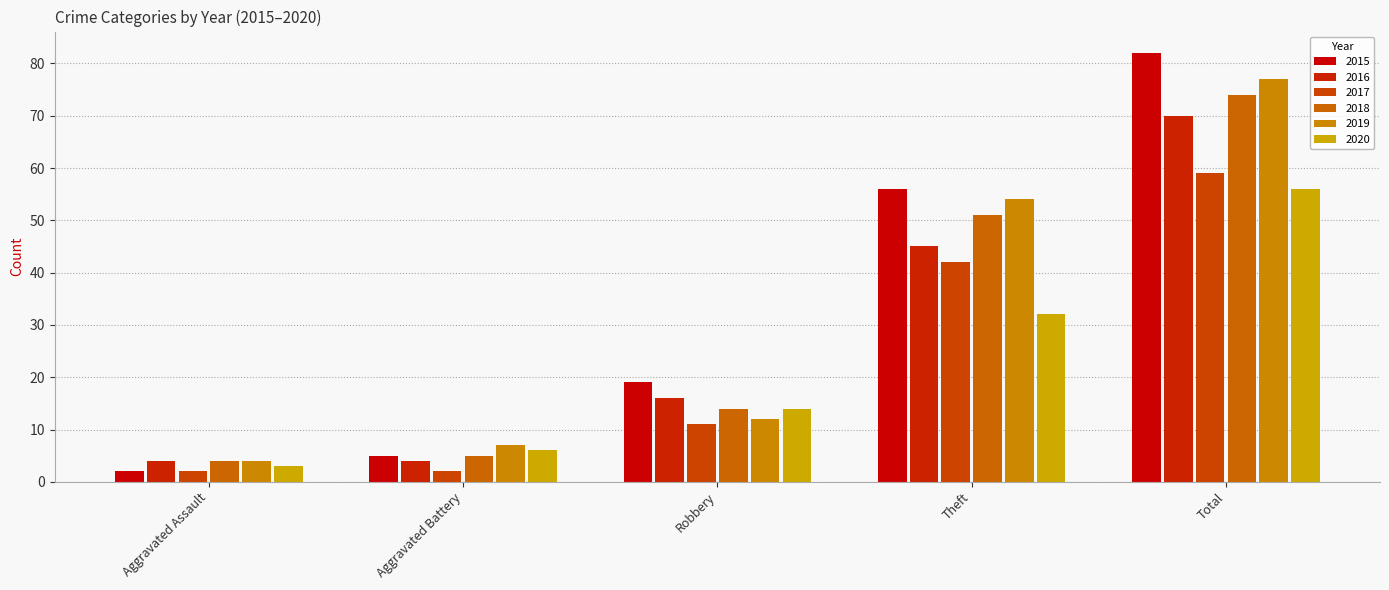

How many values in the 2019 series are below 12?

2